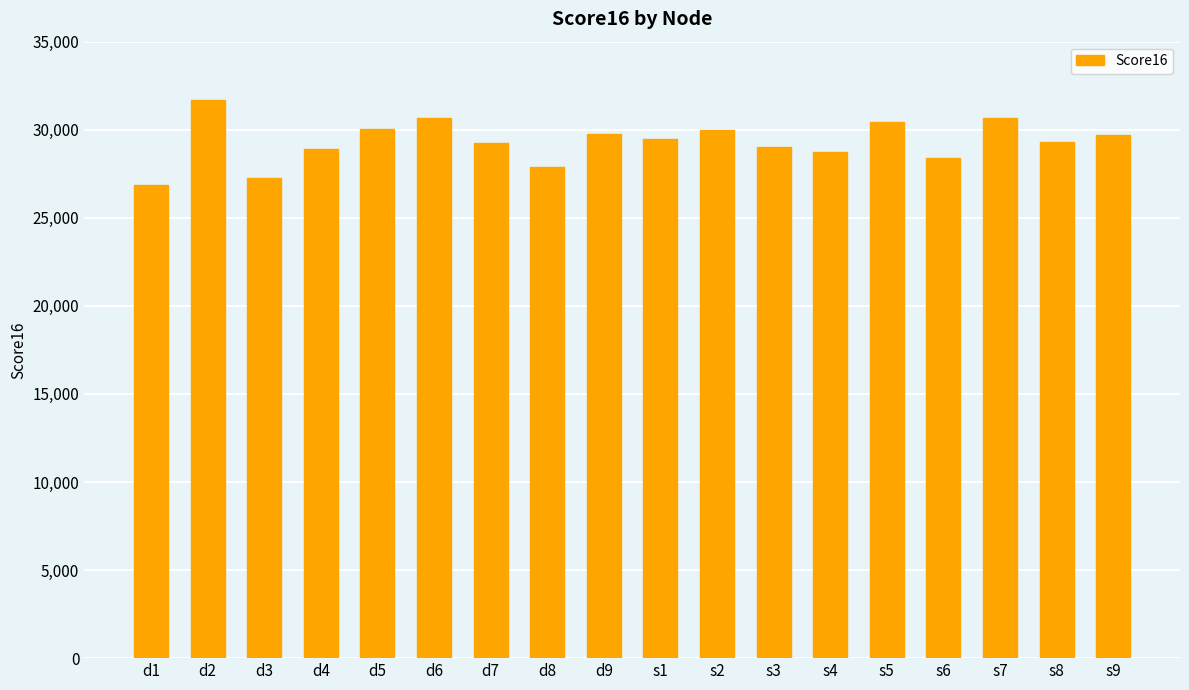

Which label corresponds to the largest value in the chart?

d2